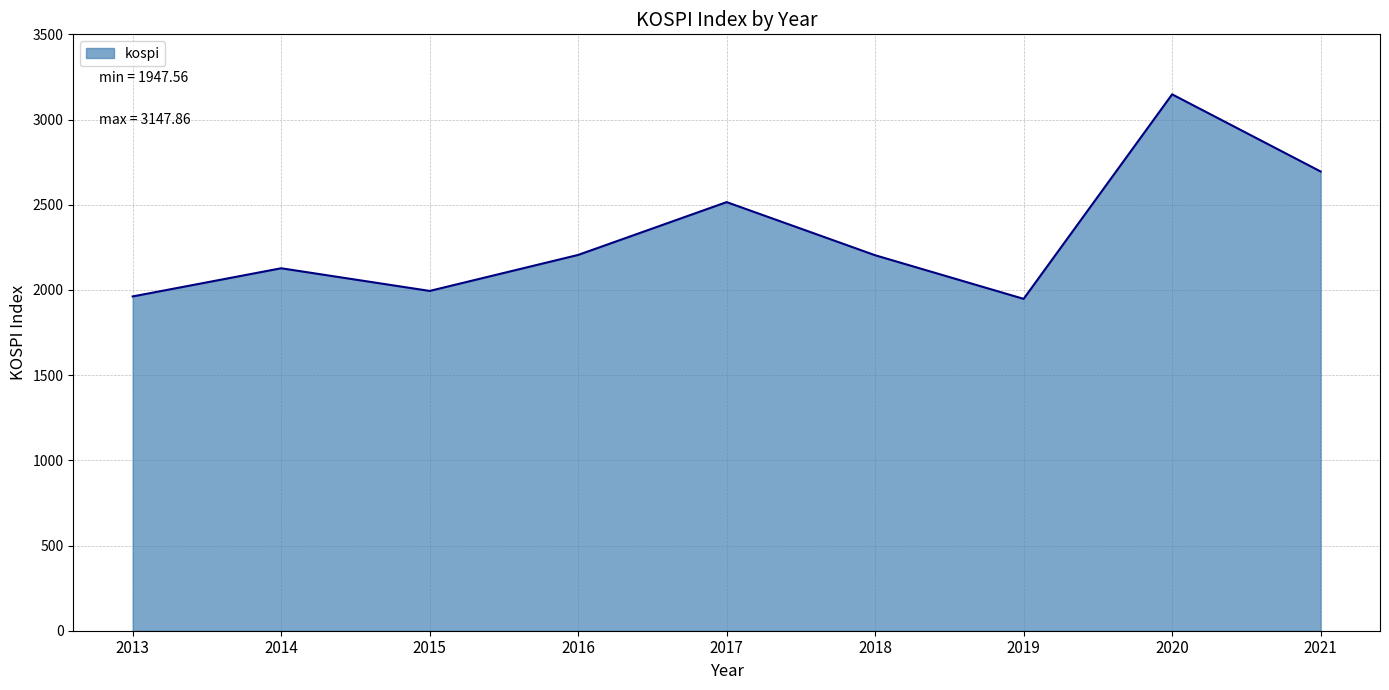

Does the chart have visible grid lines?

Yes